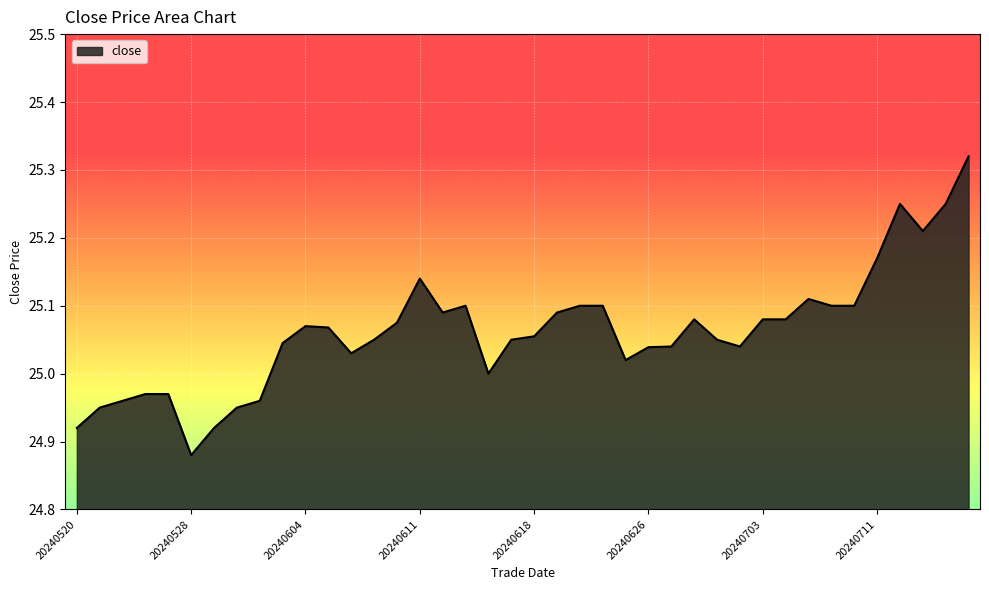

What is the difference between the second highest and second lowest values?

0.3